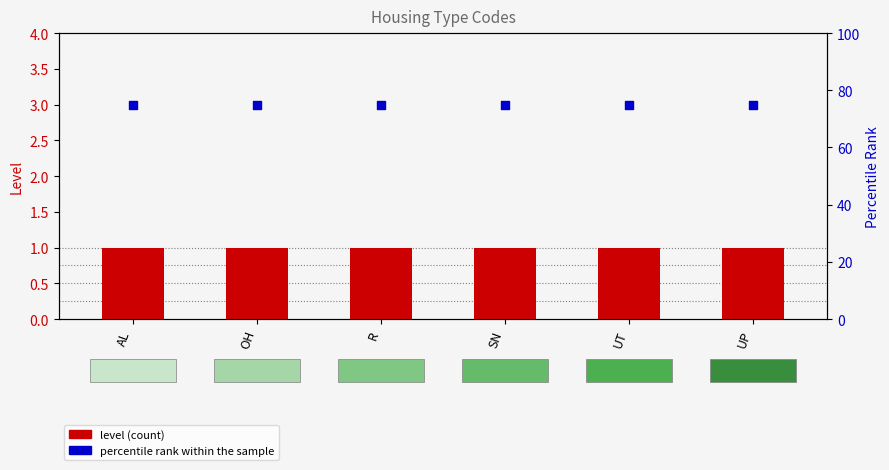

At which category is the sum across all series the highest?

AL